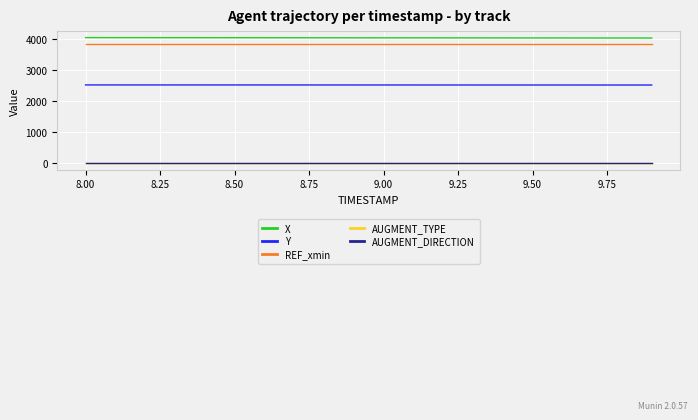

How many values in the Y series are below 2526?

6